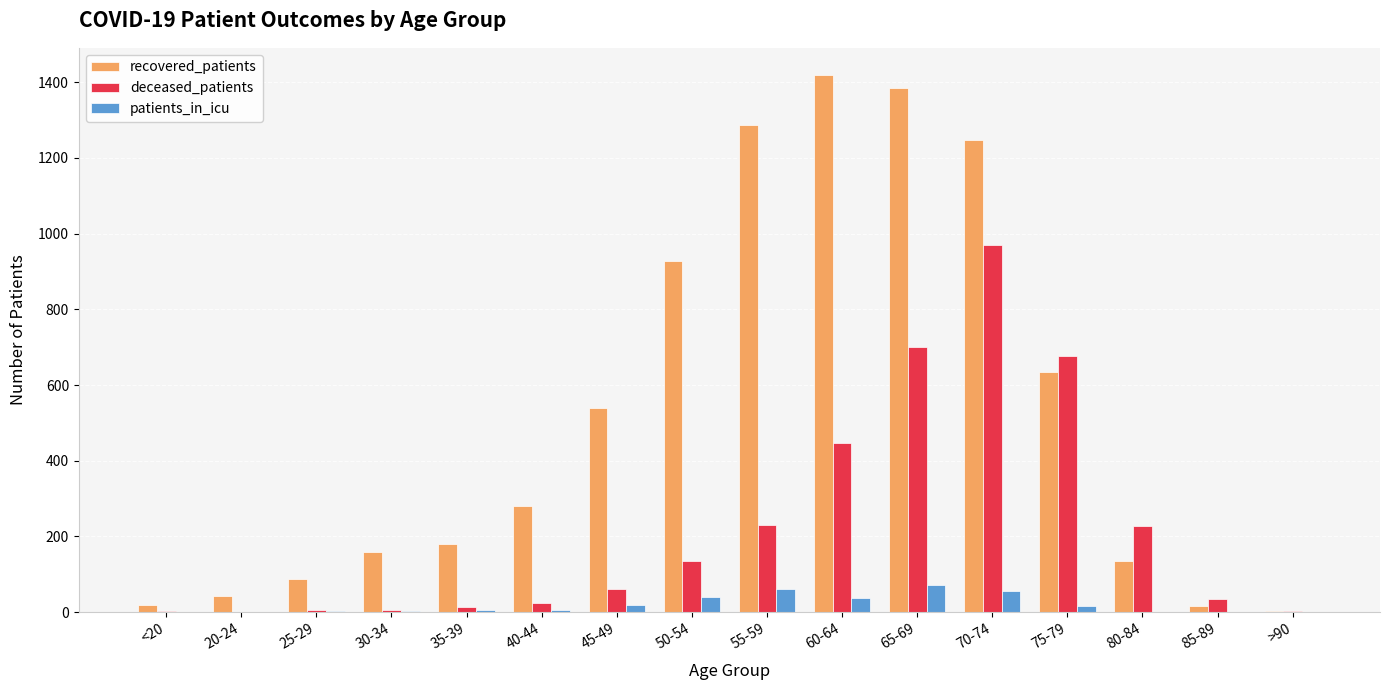

What is the sum of all recovered_patients values?

8369